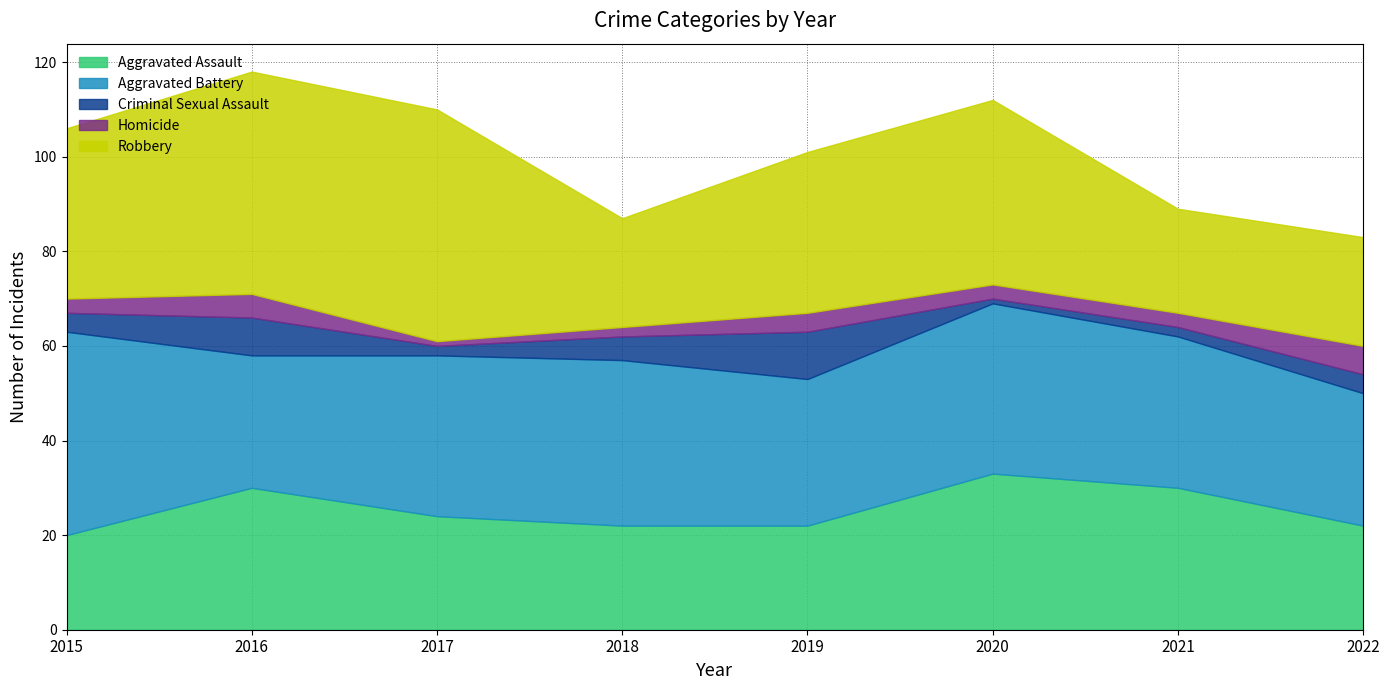

At which category does the chart reach its minimum across all series?

2020